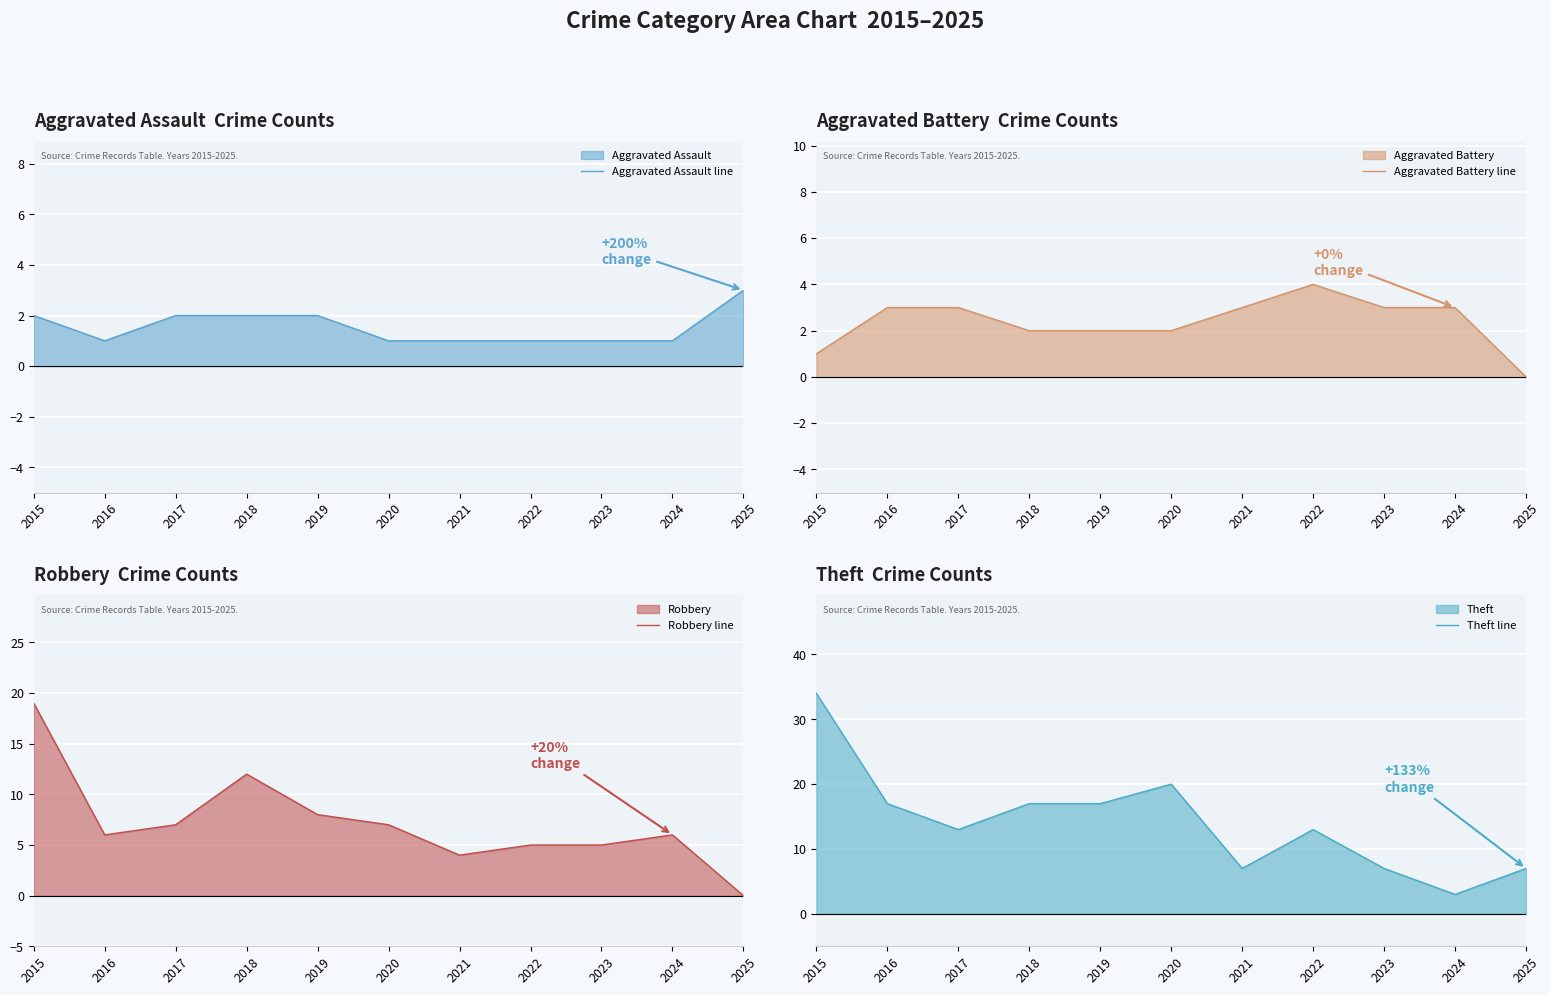

At which label is Aggravated Battery line closest to 2?

2018